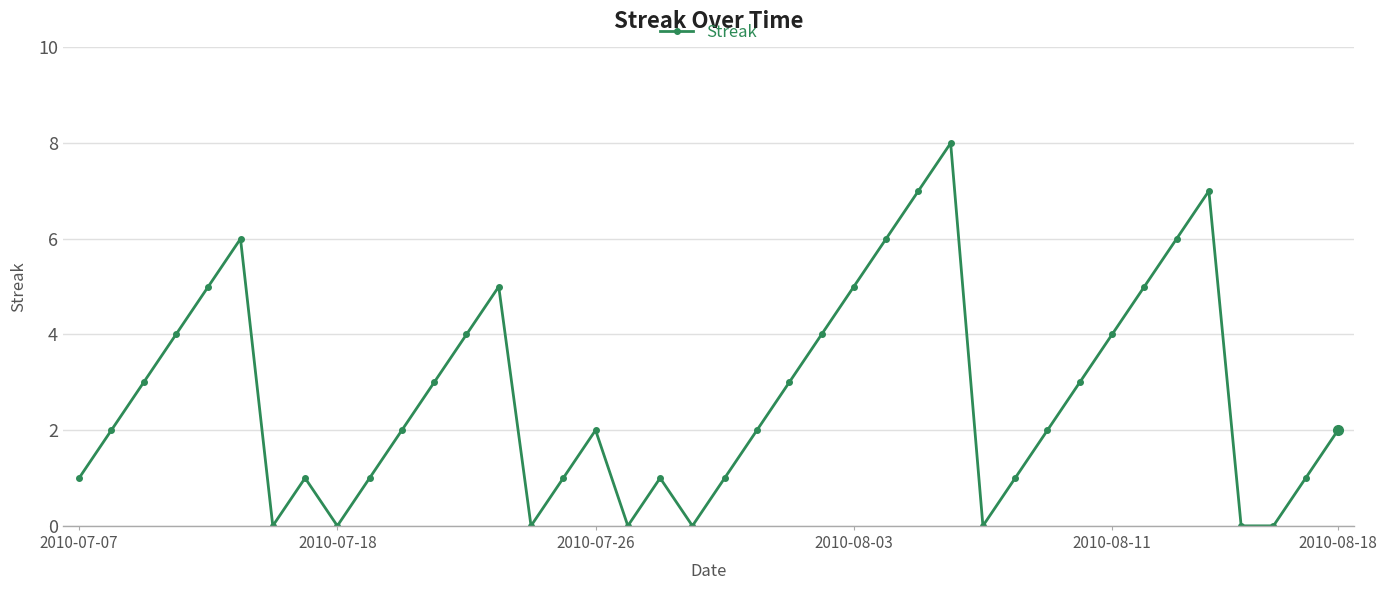

What is the value of the 22nd point from the left?

2